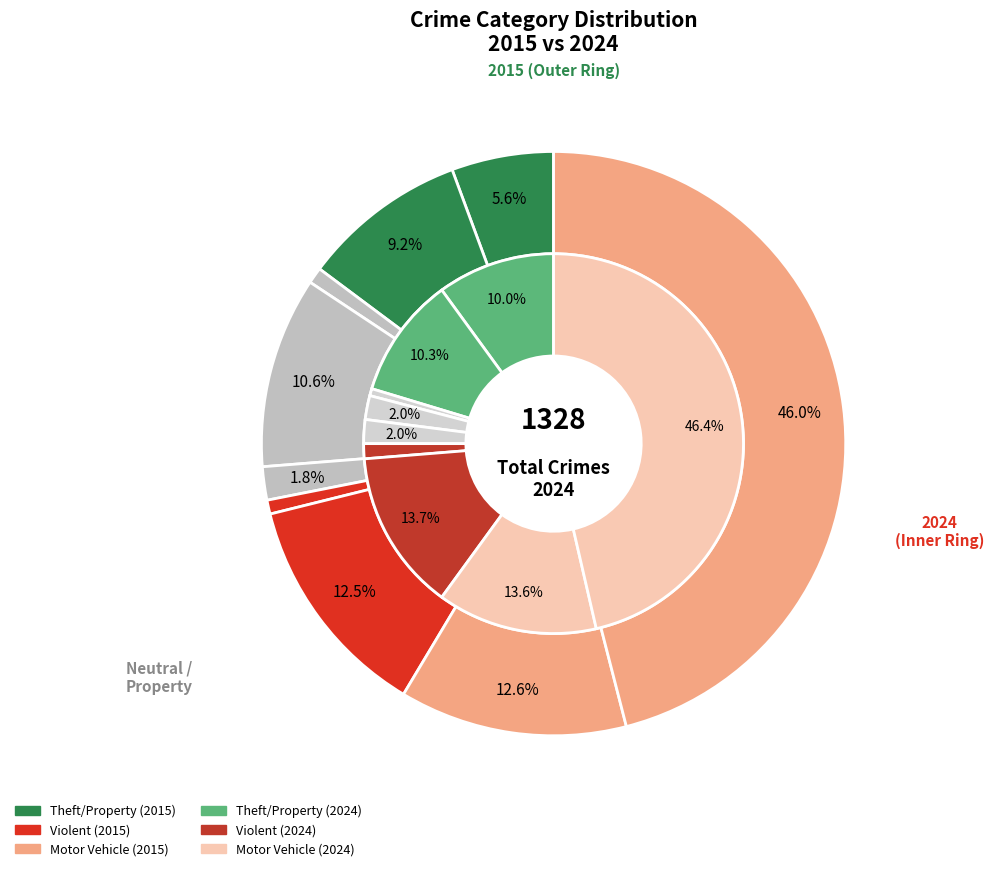

To the nearest percent, what is the average slice percentage?

11%